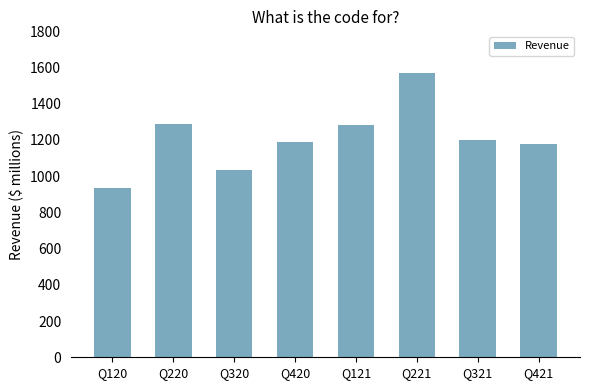

Read the value at Q220.

1289.0